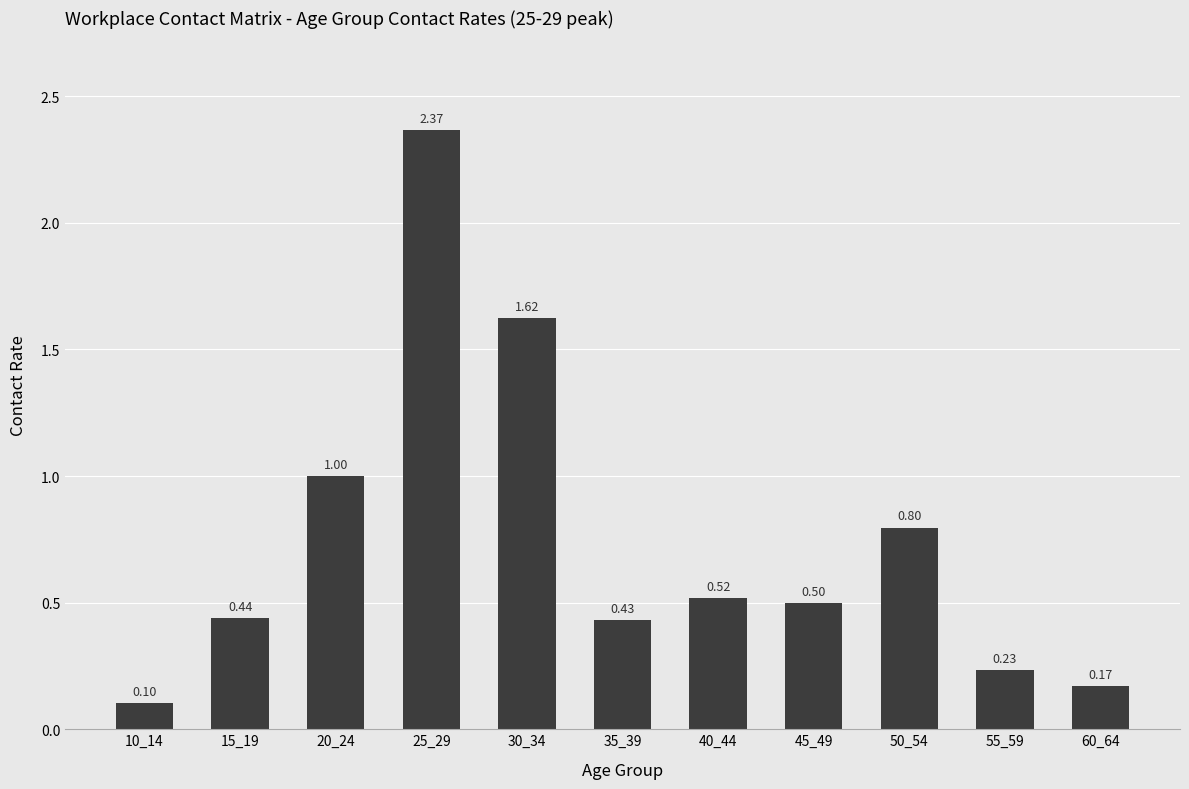

Which label corresponds to the largest value in the chart?

25_29